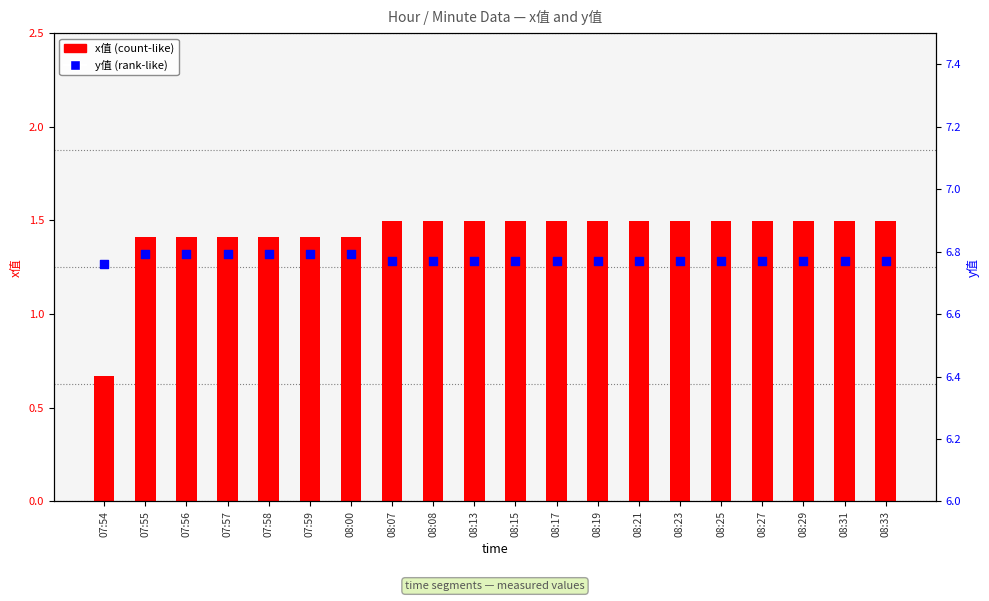

Which series has the widest spread of Y values?

x值